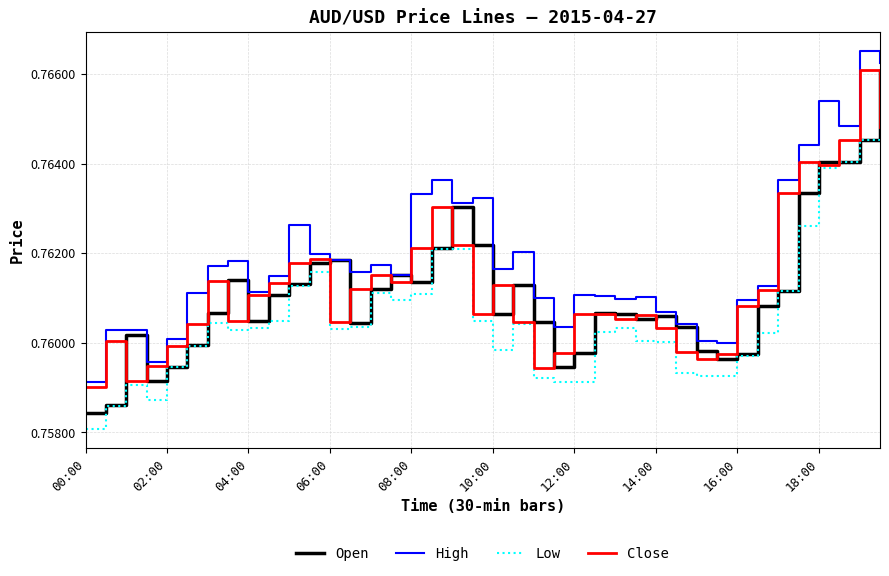

Does the chart have visible grid lines?

Yes